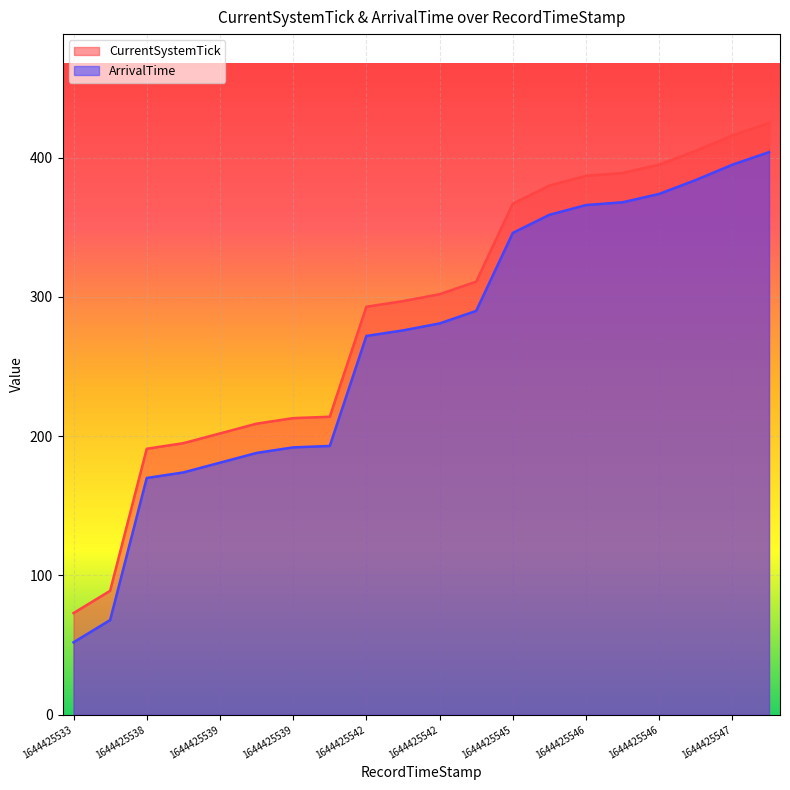

List the series in order of their overall mean, lowest first.

ArrivalTime, CurrentSystemTick